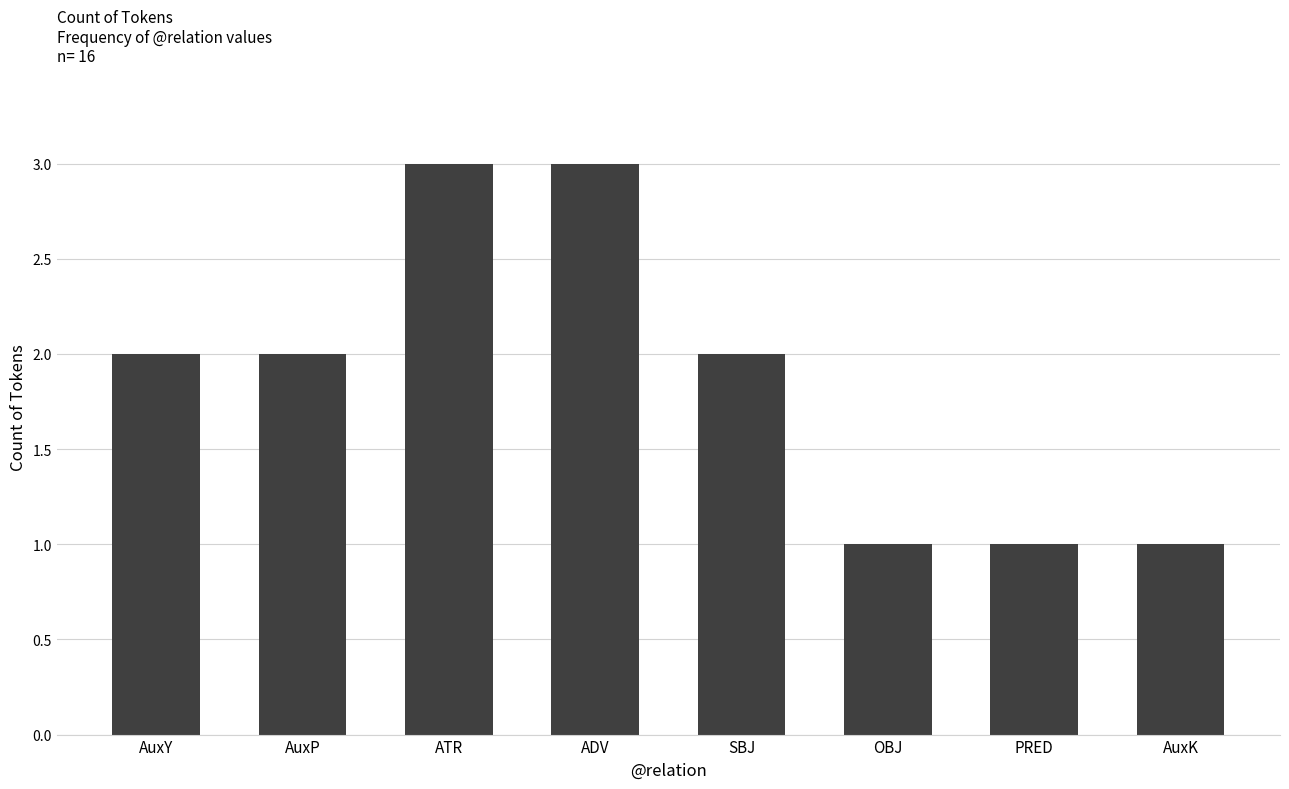

Reading left to right, transcribe all the data shown in this chart.

2	2	3	3	2	1	1	1